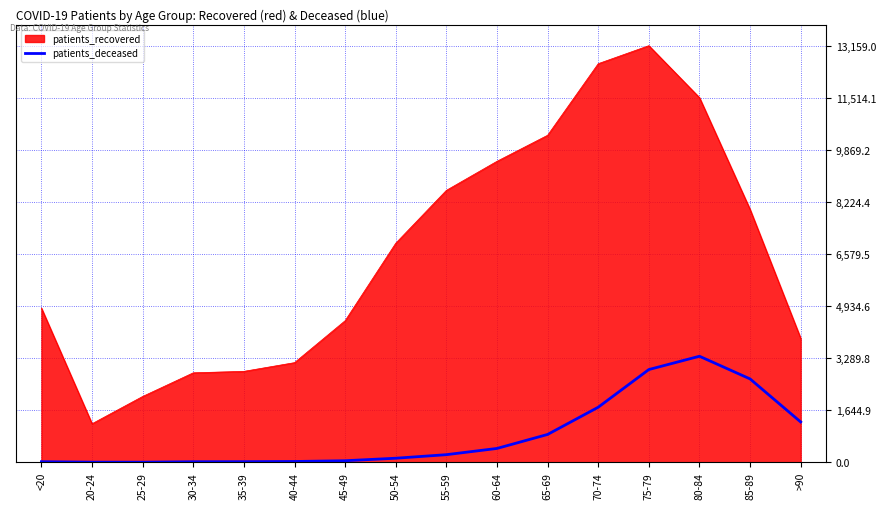

What position from the left is 75-79?

13